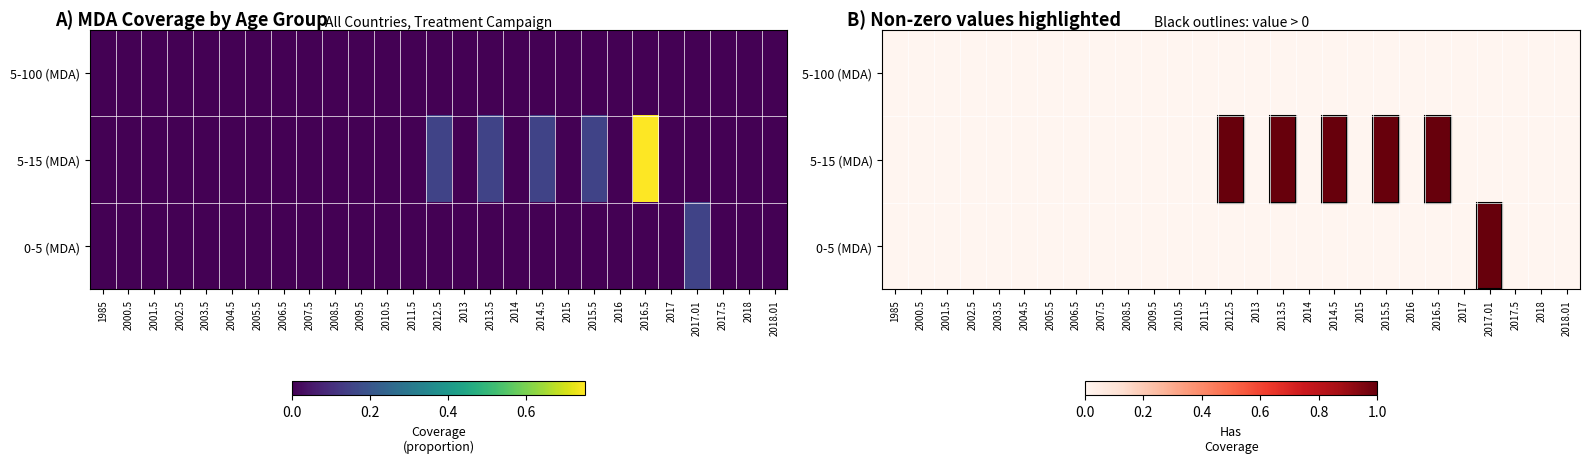

What is the greatest value displayed?

1